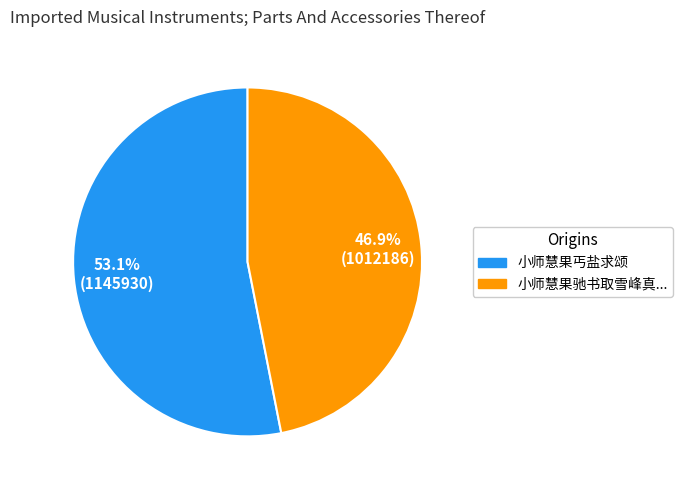

Which category has the smallest portion of the pie?

小师慧果驰书取雪峰真...